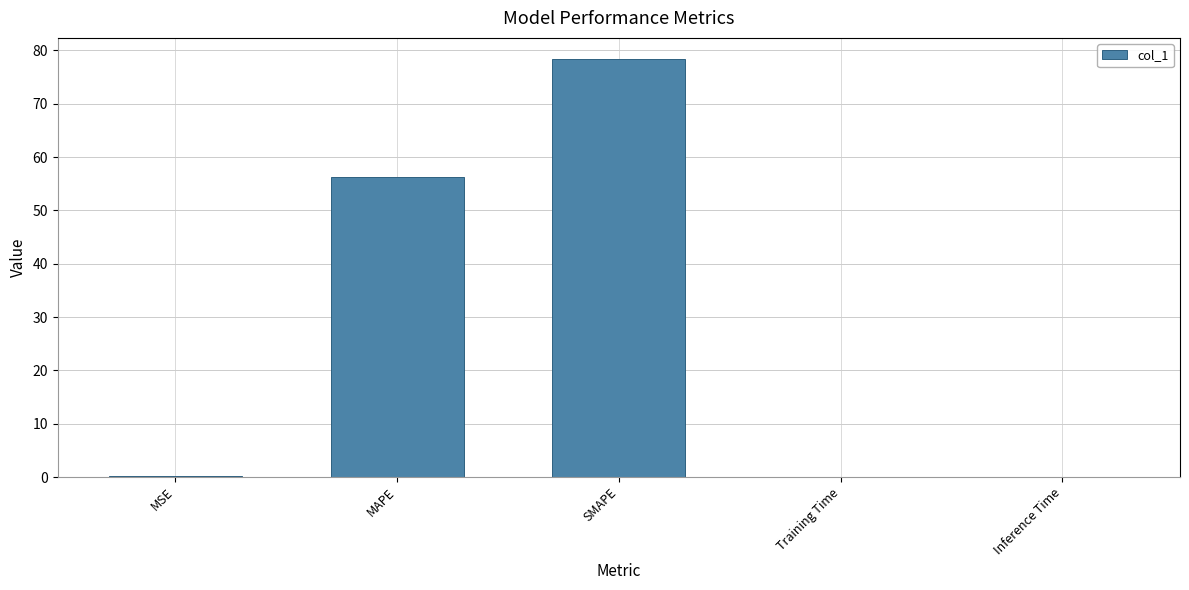

Which has a higher value, Inference Time or MAPE?

MAPE